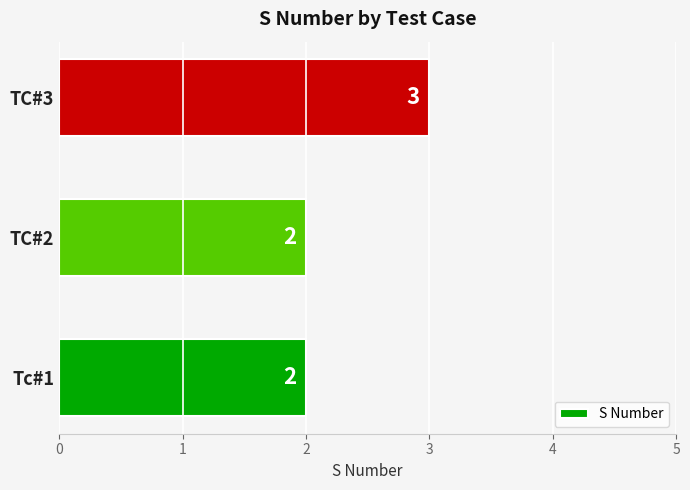

Reading bottom to top, extract all data points from this chart.

Tc#1=2	TC#2=2	TC#3=3